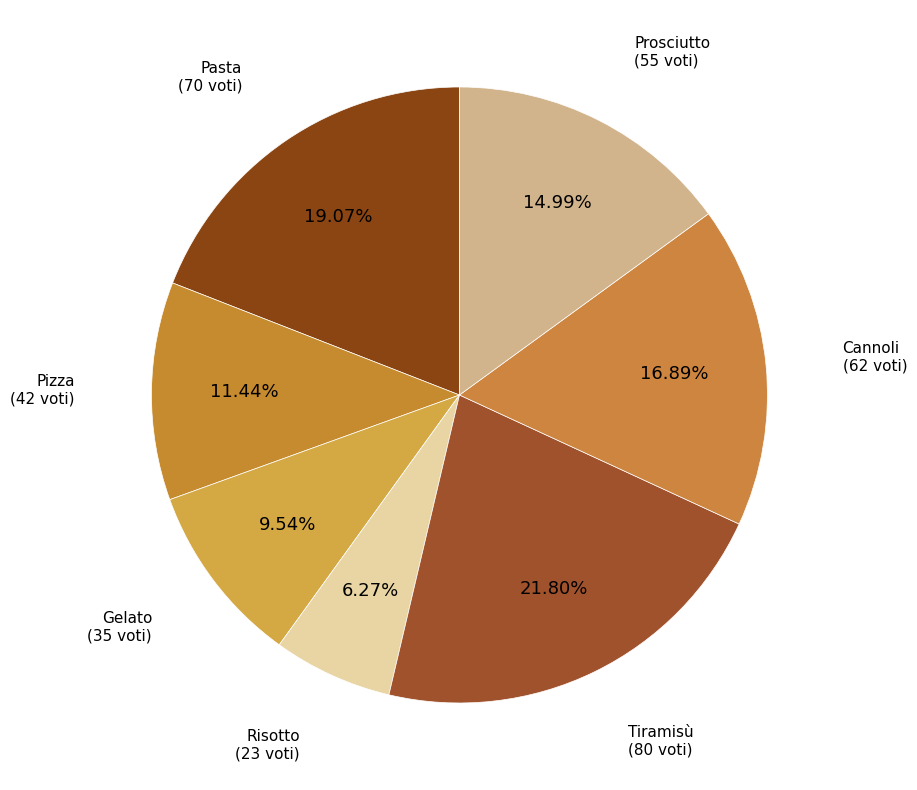

How much of the chart is everything except Pizza?

88.6%